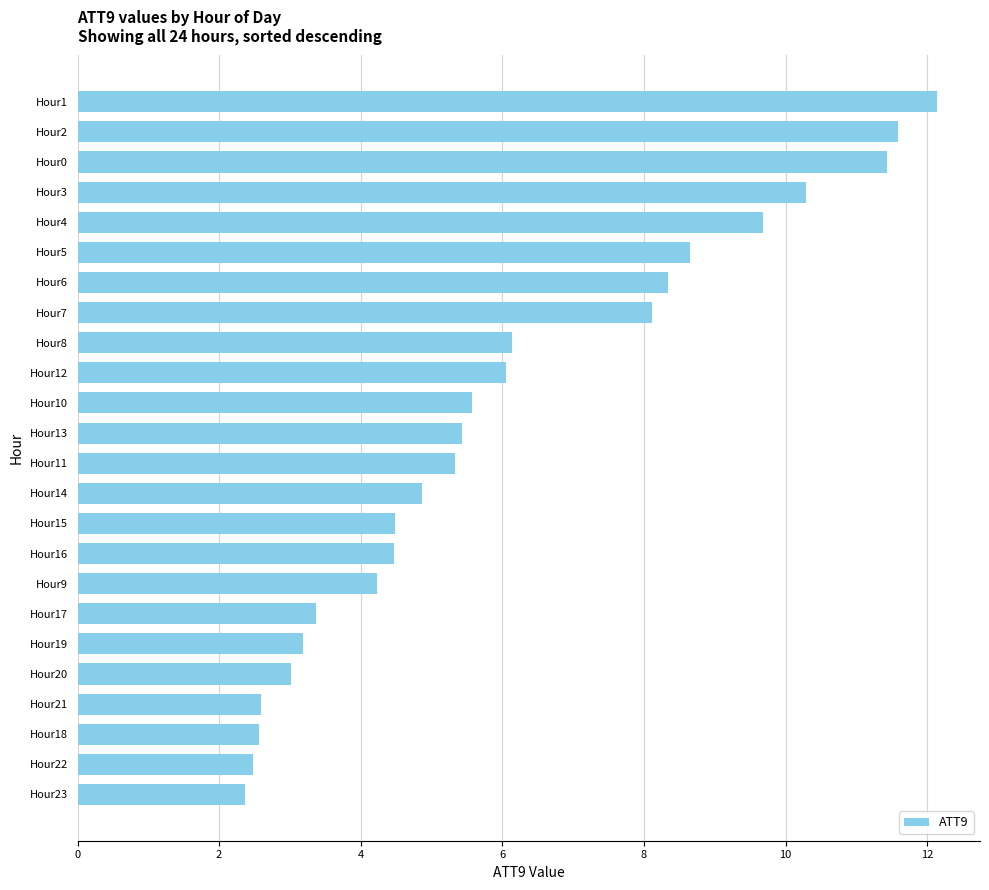

What is the maximum value shown in the chart?

12.1